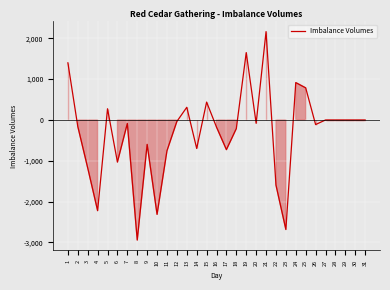

What is the change in value from 2 to 8?

-2781